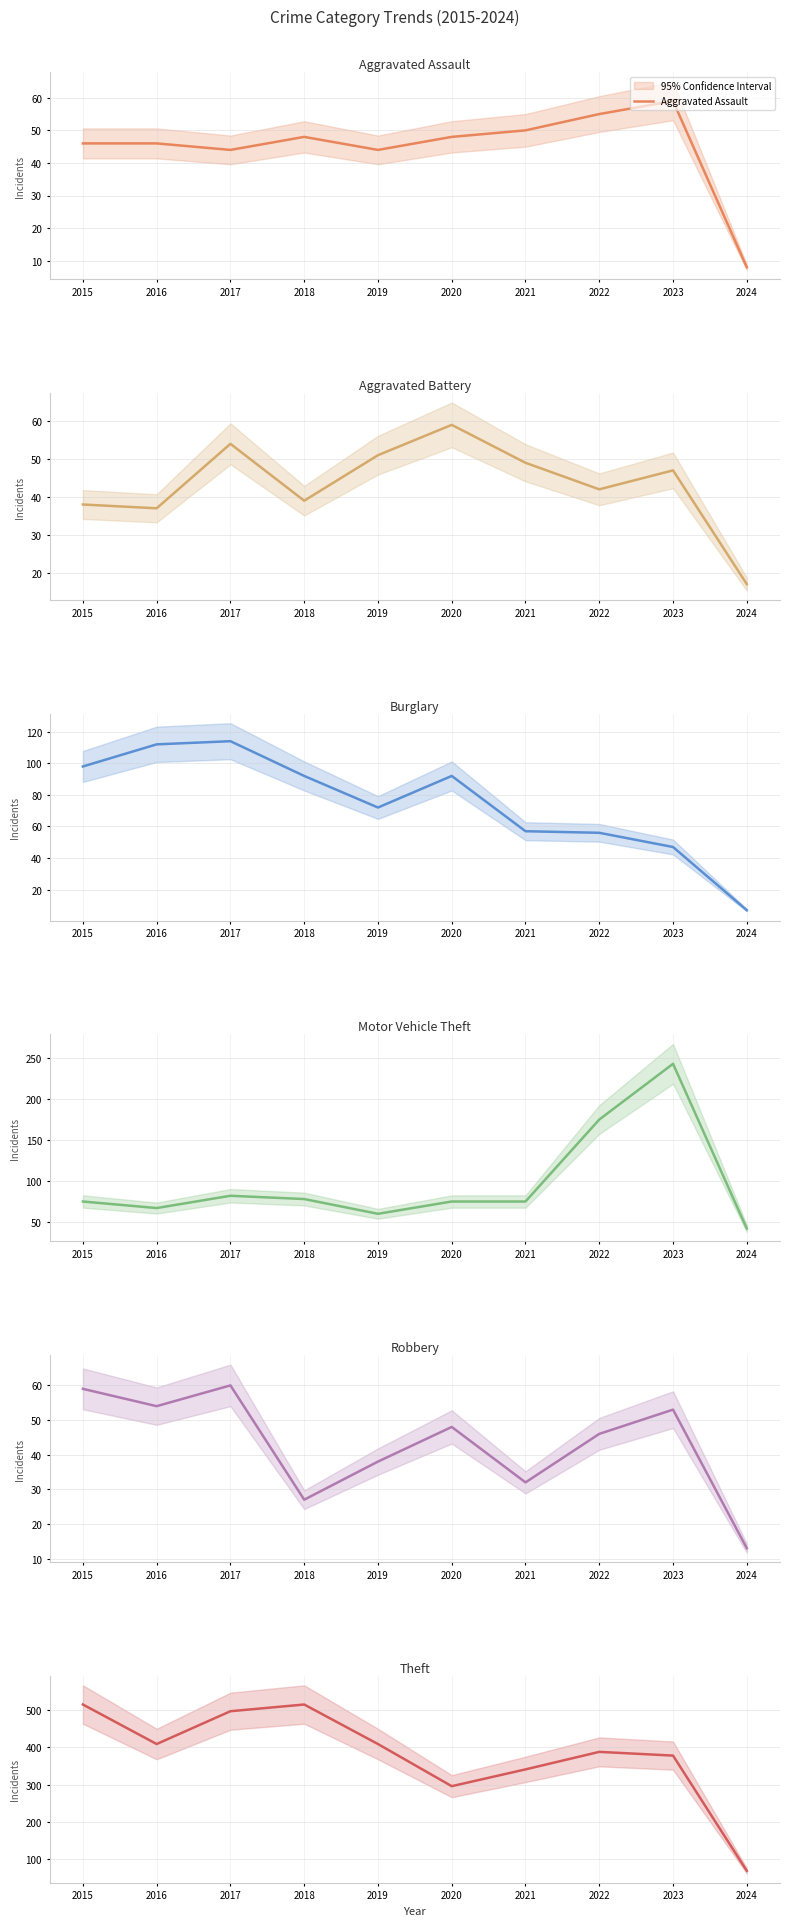

True or false: Theft and Aggravated Battery intersect in this chart.

False